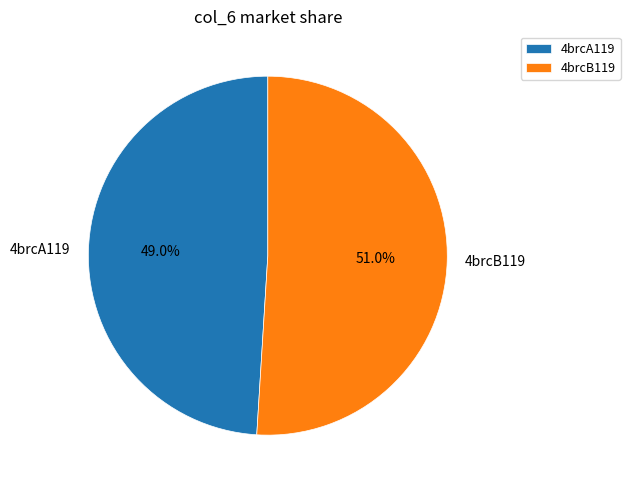

Which category has the biggest portion of the pie?

4brcB119